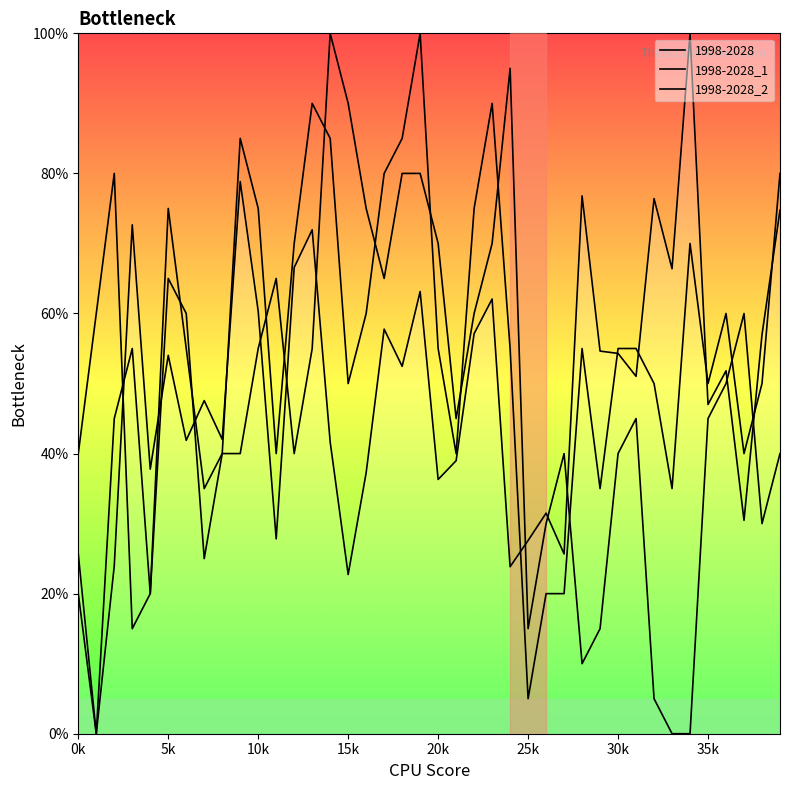

What is the difference between the 1998-2028_1 values at 27 and 11?

25.0